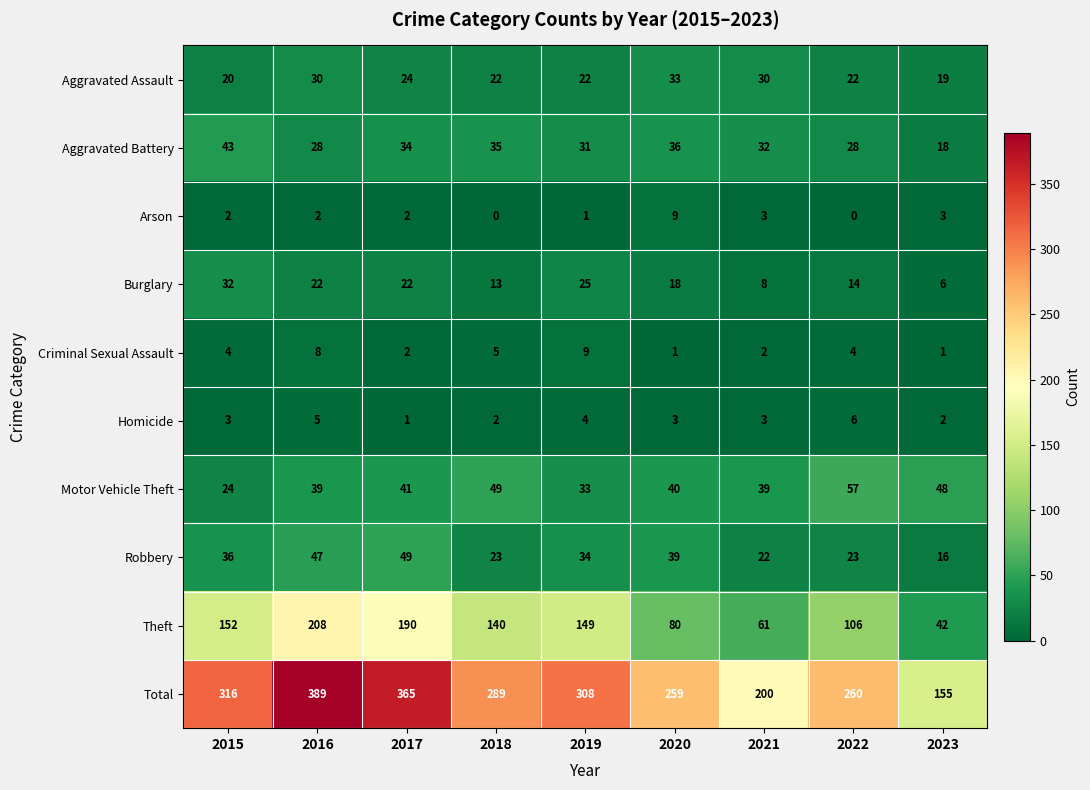

What is the difference between the maximum and minimum values in the Criminal Sexual Assault series?

8